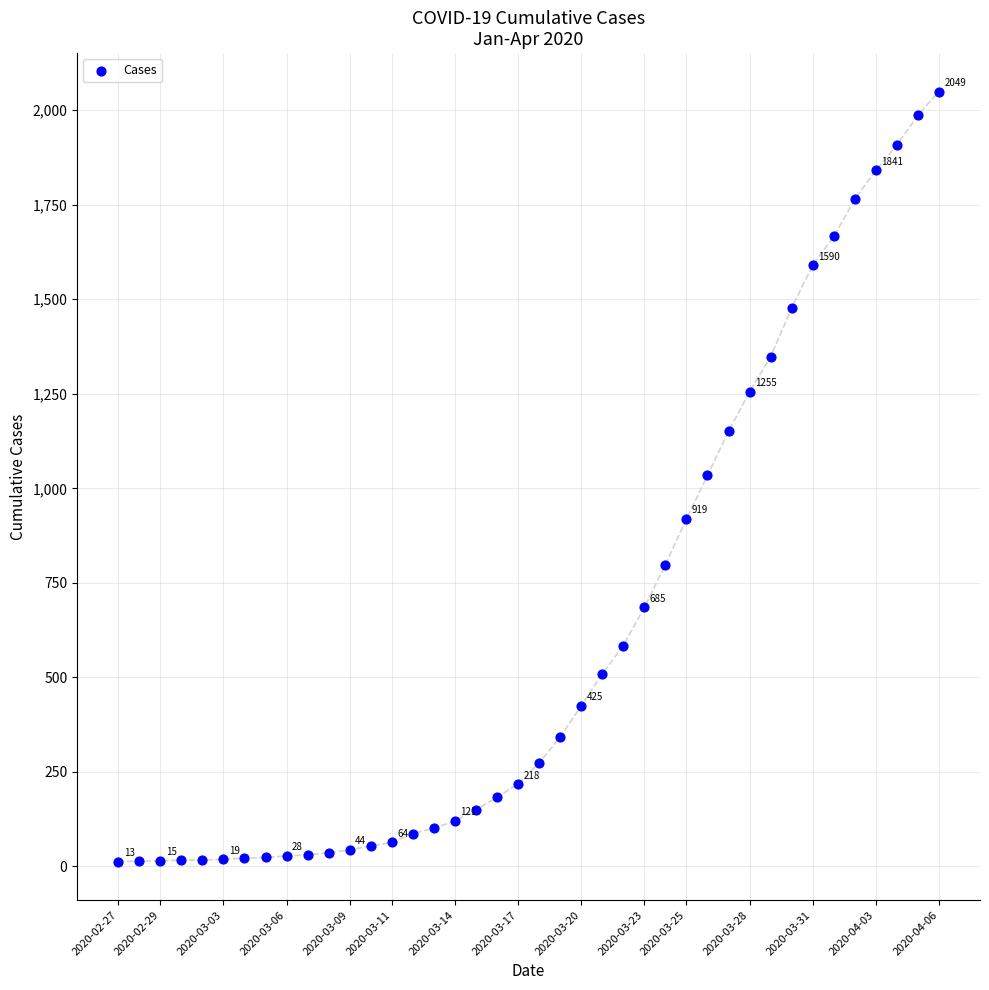

What is the range of Y values (max minus min)?

2036